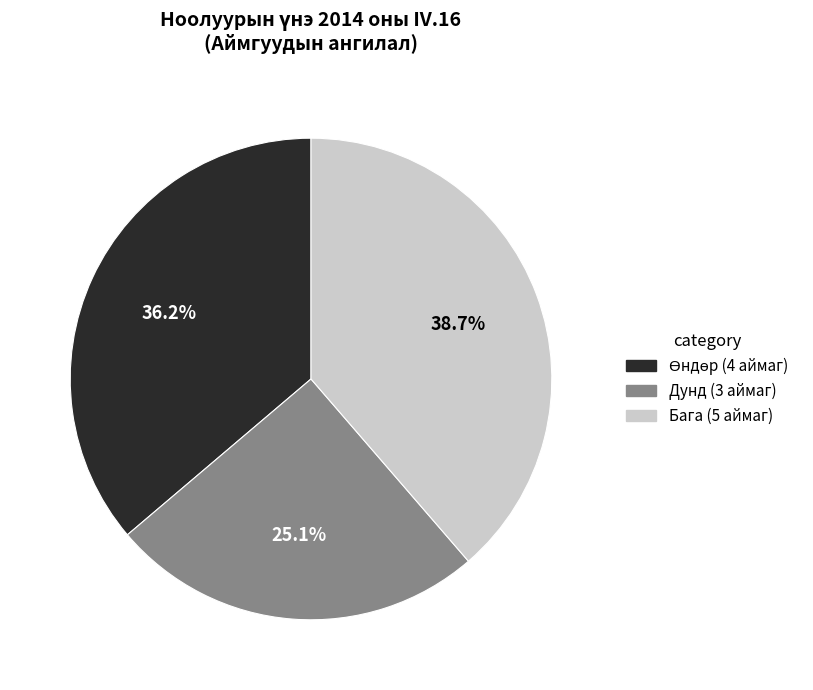

What percentage do Дунд (3 аймаг) and Бага (5 аймаг) together represent?

63.8%